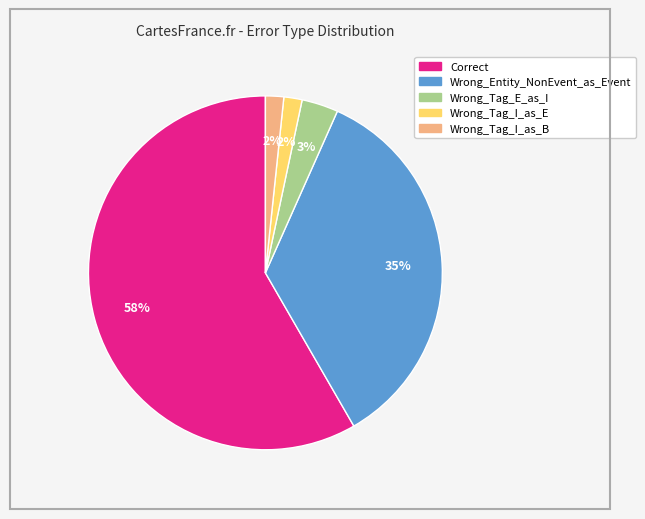

To the nearest percent, what portion does Wrong_Tag_E_as_I represent?

3%